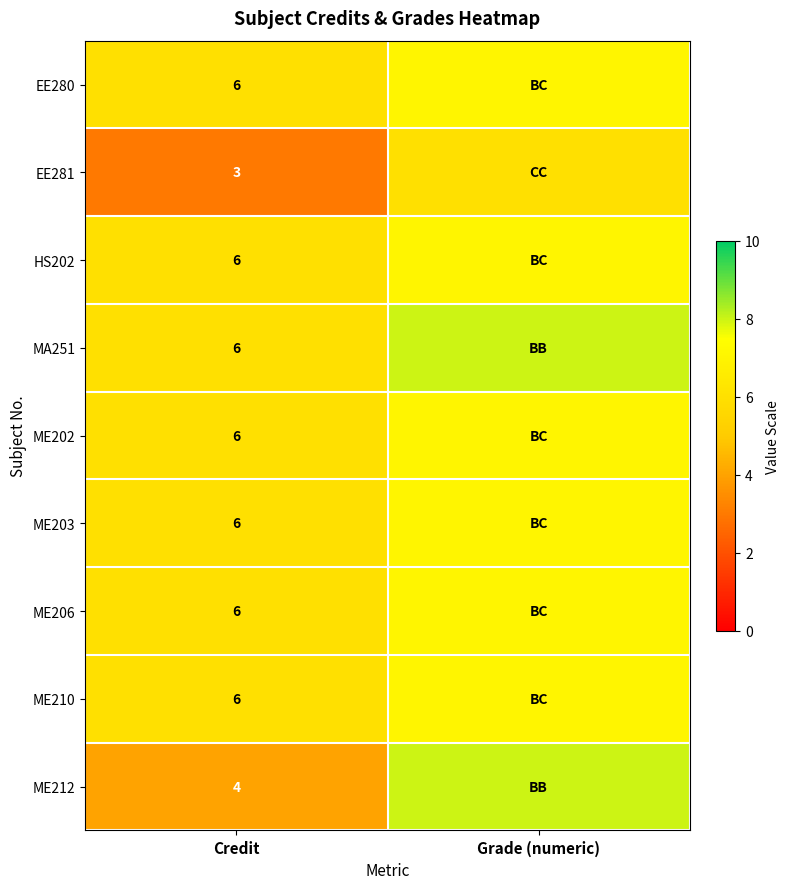

What is the spread (max minus min) of values at Grade (numeric)?

2